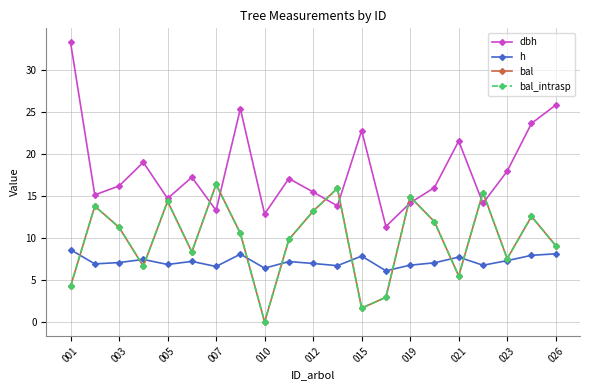

Does the chart have visible grid lines?

Yes